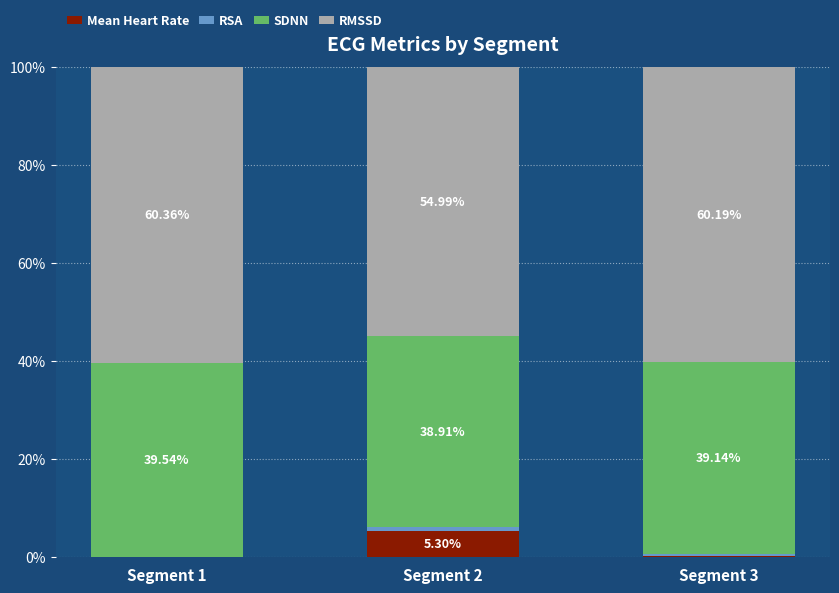

What is the total value across all series at Segment 3?

100.0